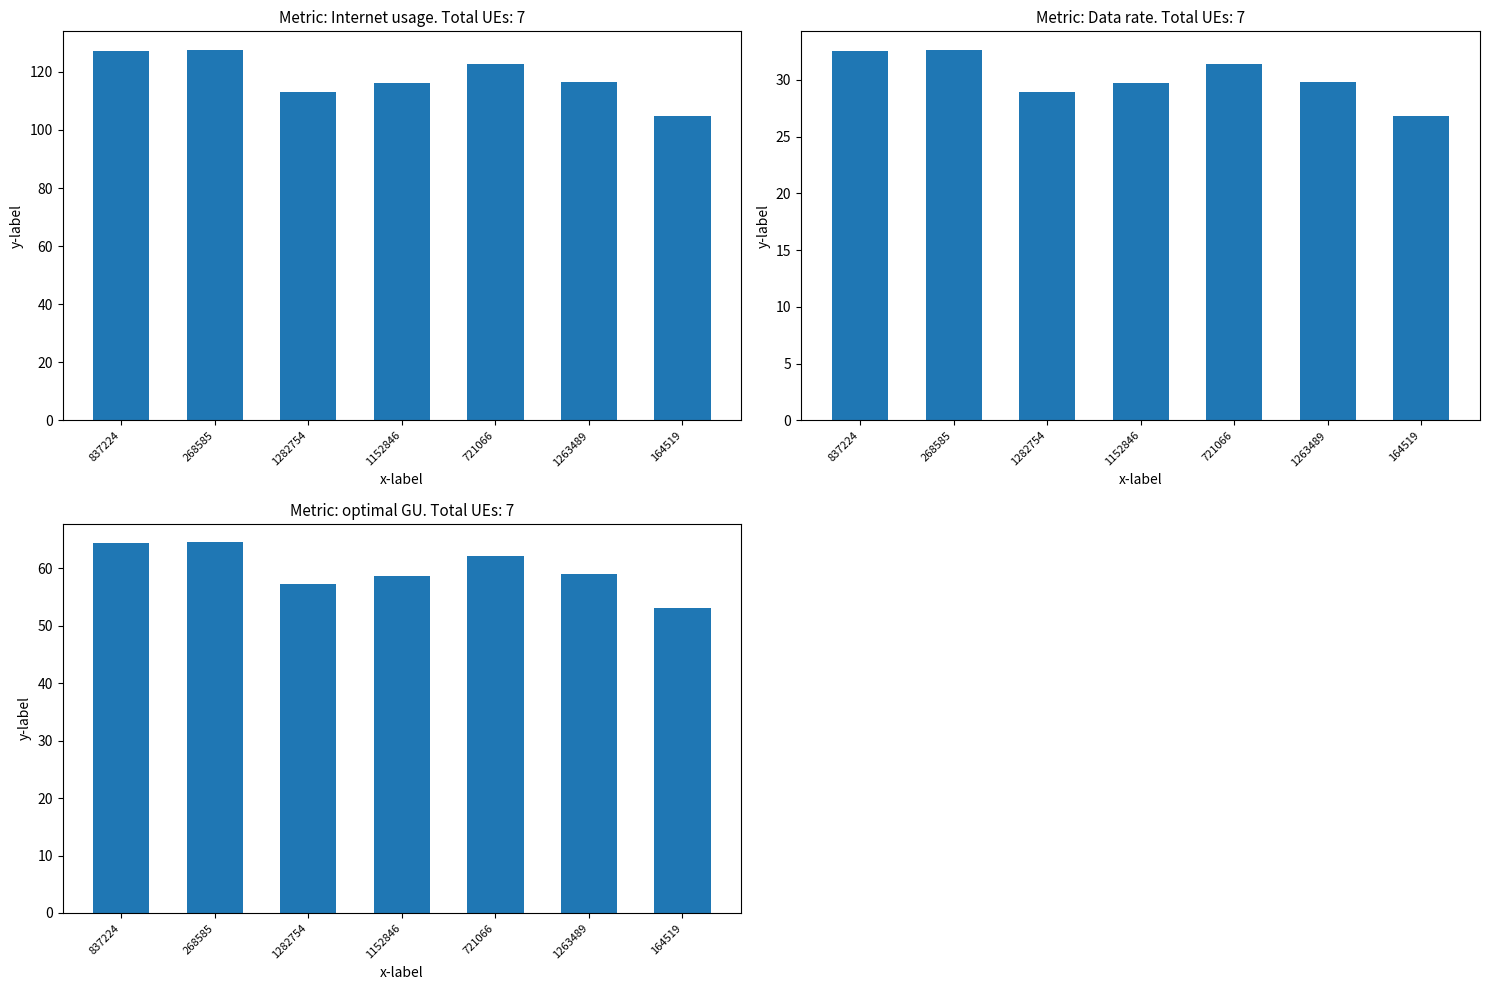

Which series changed the most between 268585 and 1282754?

Internet usage